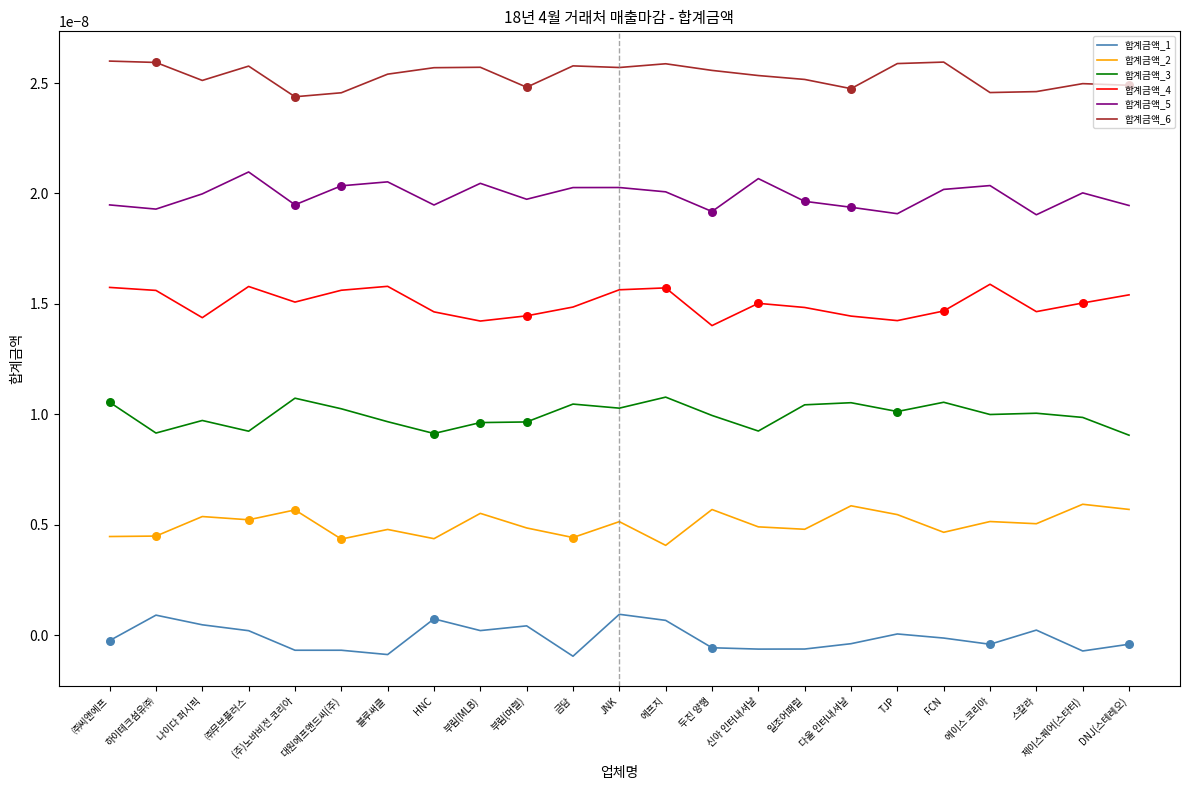

What are all the series names shown in the legend?

합계금액_1, 합계금액_2, 합계금액_3, 합계금액_4, 합계금액_5, 합계금액_6